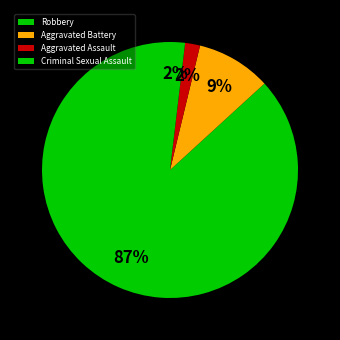

Which category has the biggest portion of the pie?

Robbery